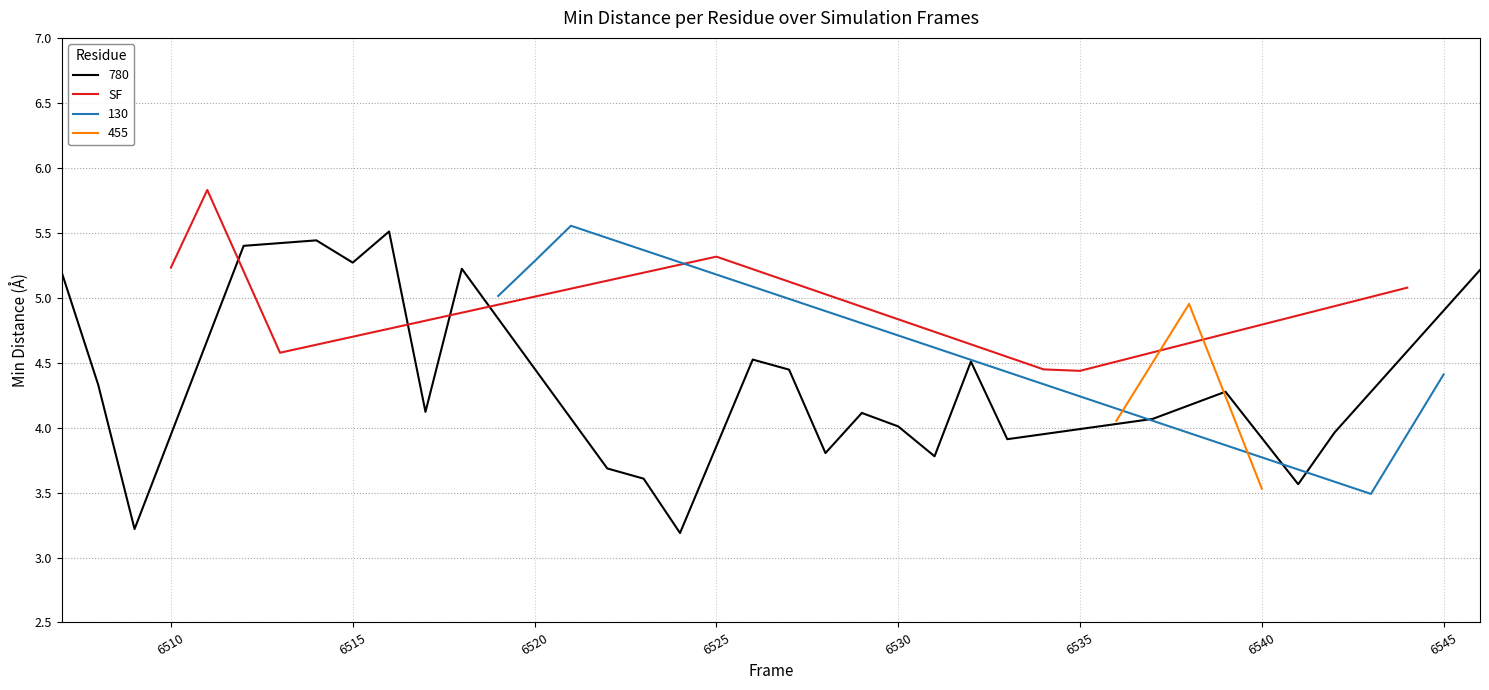

Is it true that SF equals 4.4 at 6535?

True